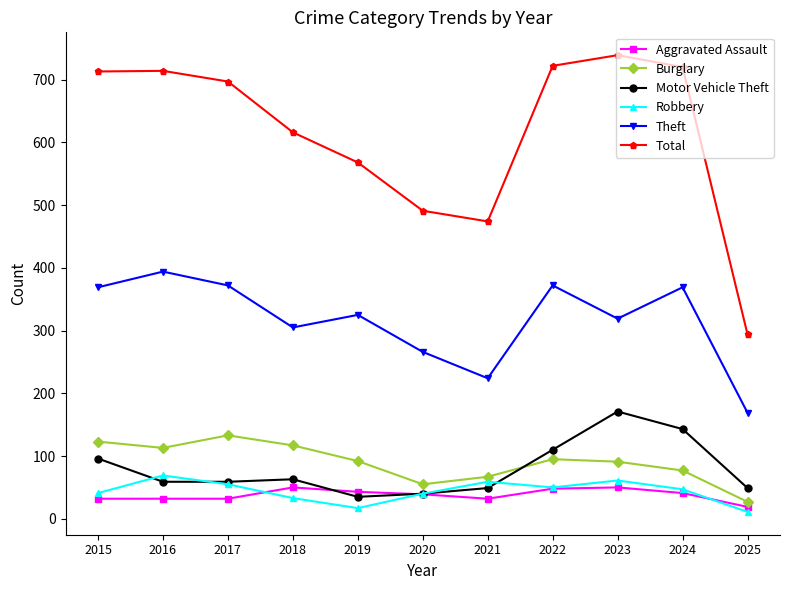

What is the difference between the Aggravated Assault values at 2020 and 2019?

4